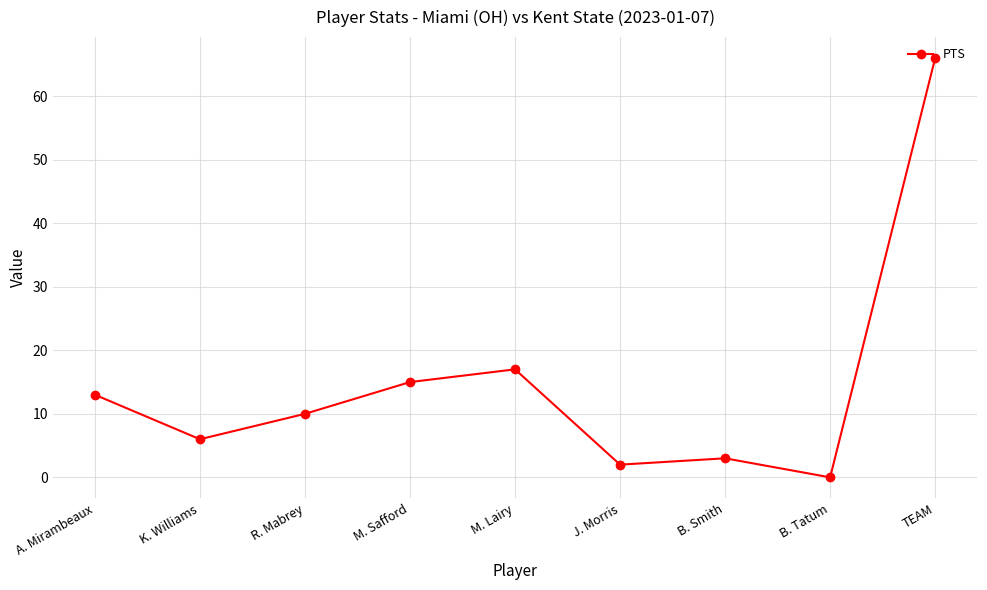

What value does the data have at R. Mabrey, to the nearest 5?

10